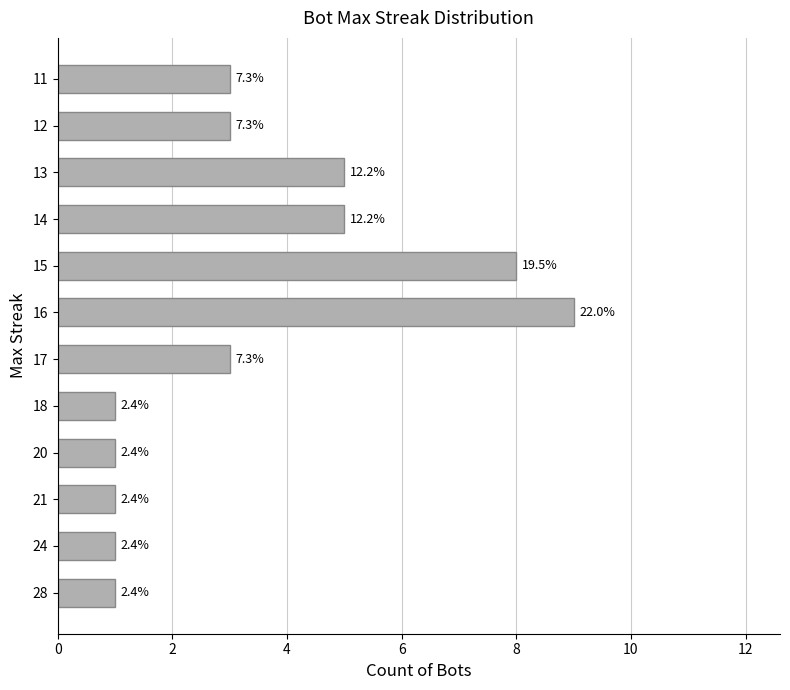

What is the difference between the maximum and minimum values?

8